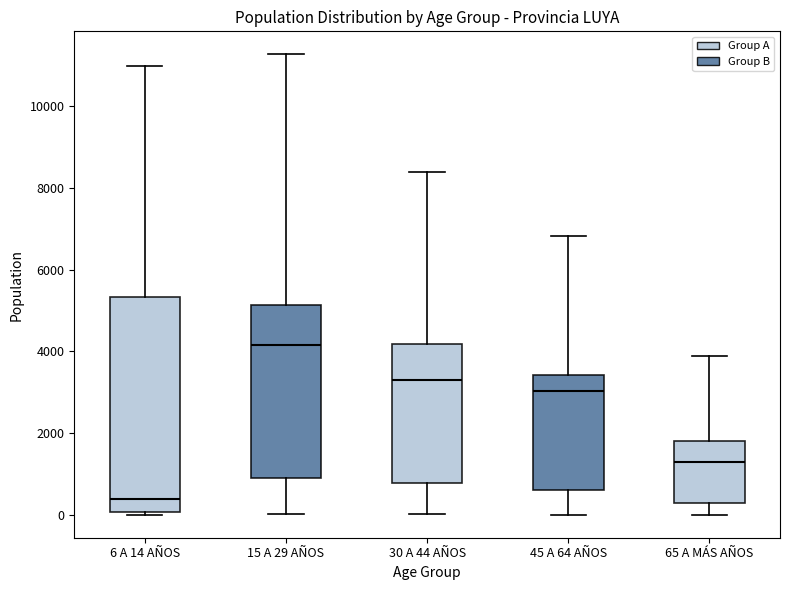

Which box has the lowest median line?

6 A 14 AÑOS